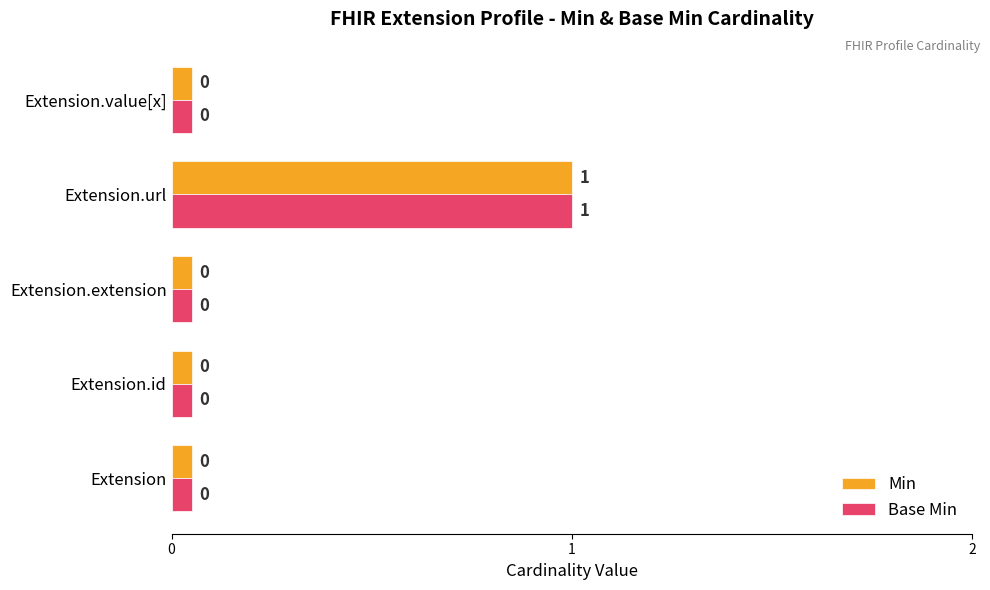

Is it true that Base Min equals 1.0 at Extension.url?

True